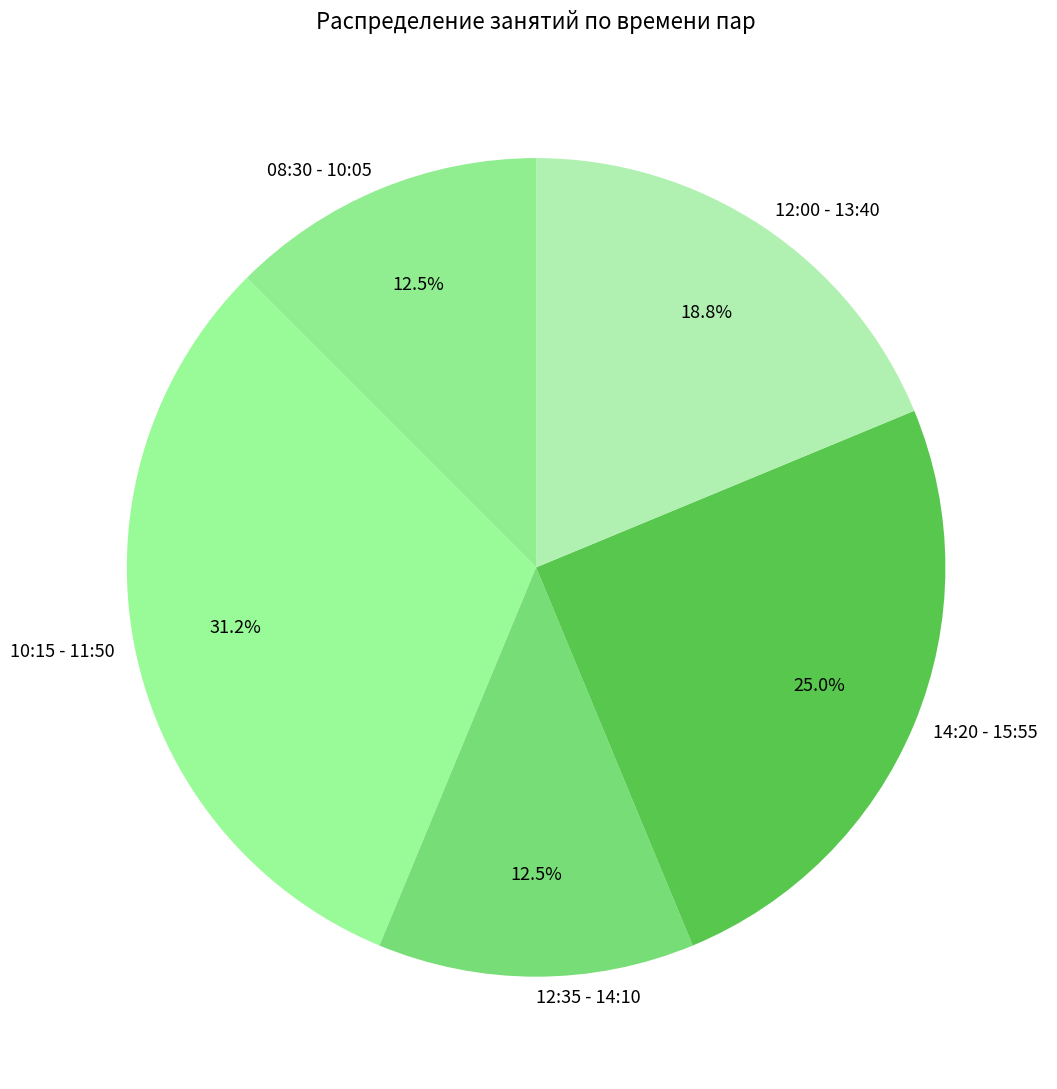

Combined, do 12:35 - 14:10 and 12:00 - 13:40 account for over 50%?

No